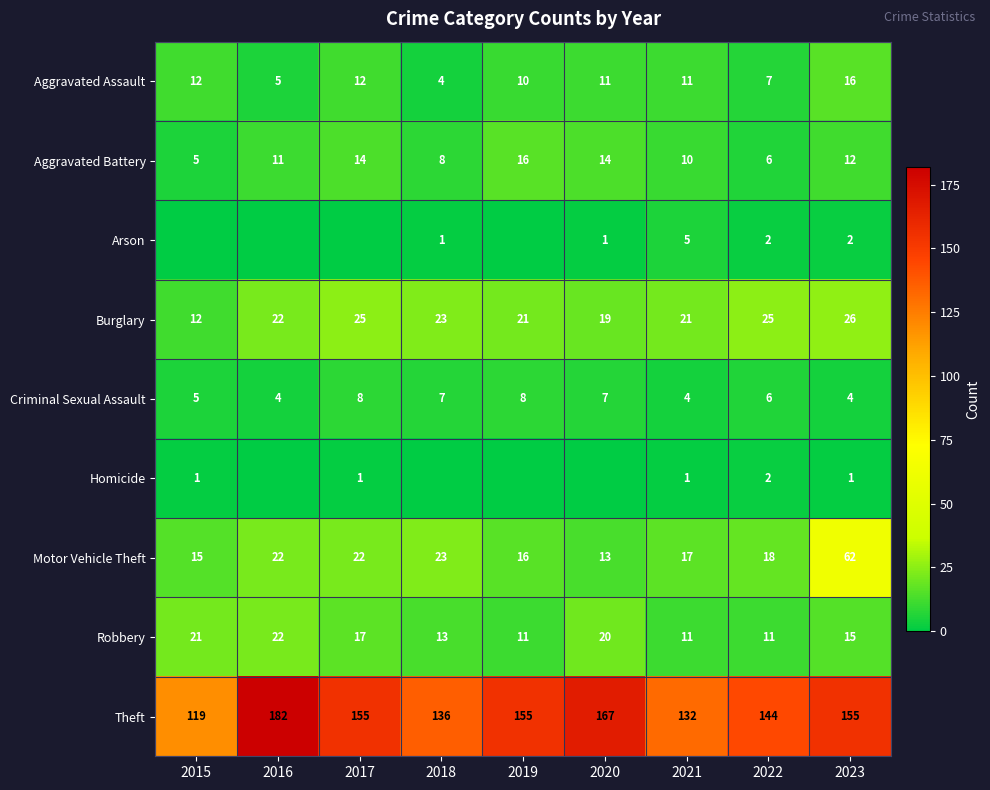

True or false: Aggravated Battery has a value of 14 at 2020.

True